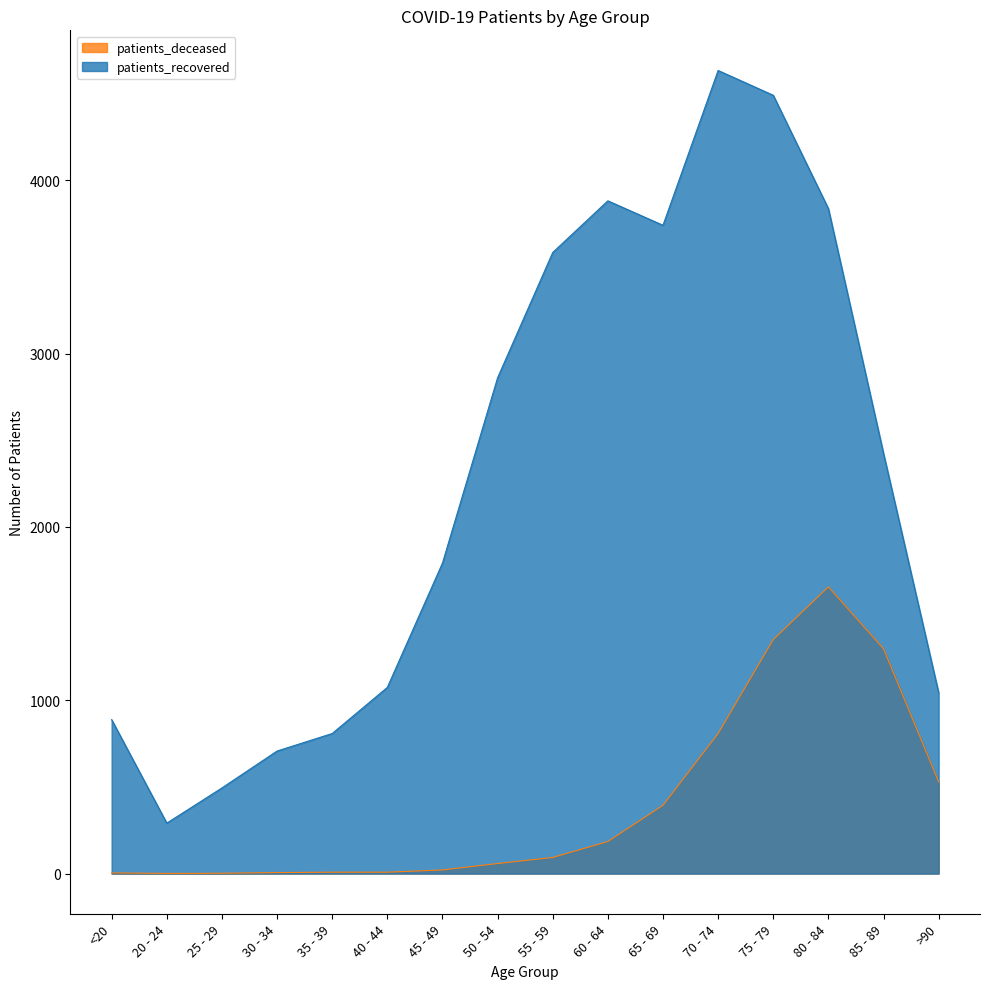

True or false: patients_deceased and patients_recovered cross at least once.

False